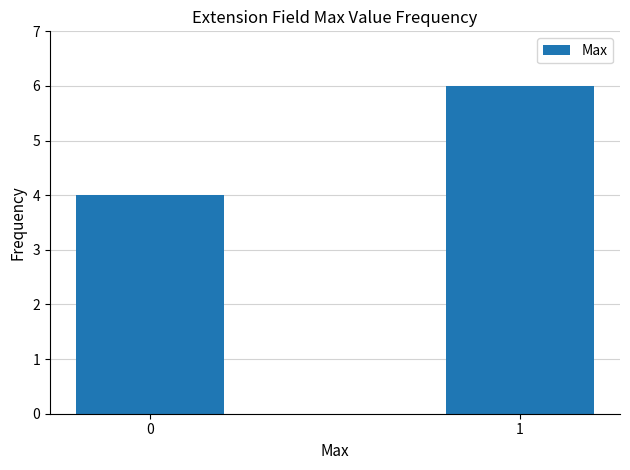

What is the ratio of the value at 0 to the value at 1?

0.7